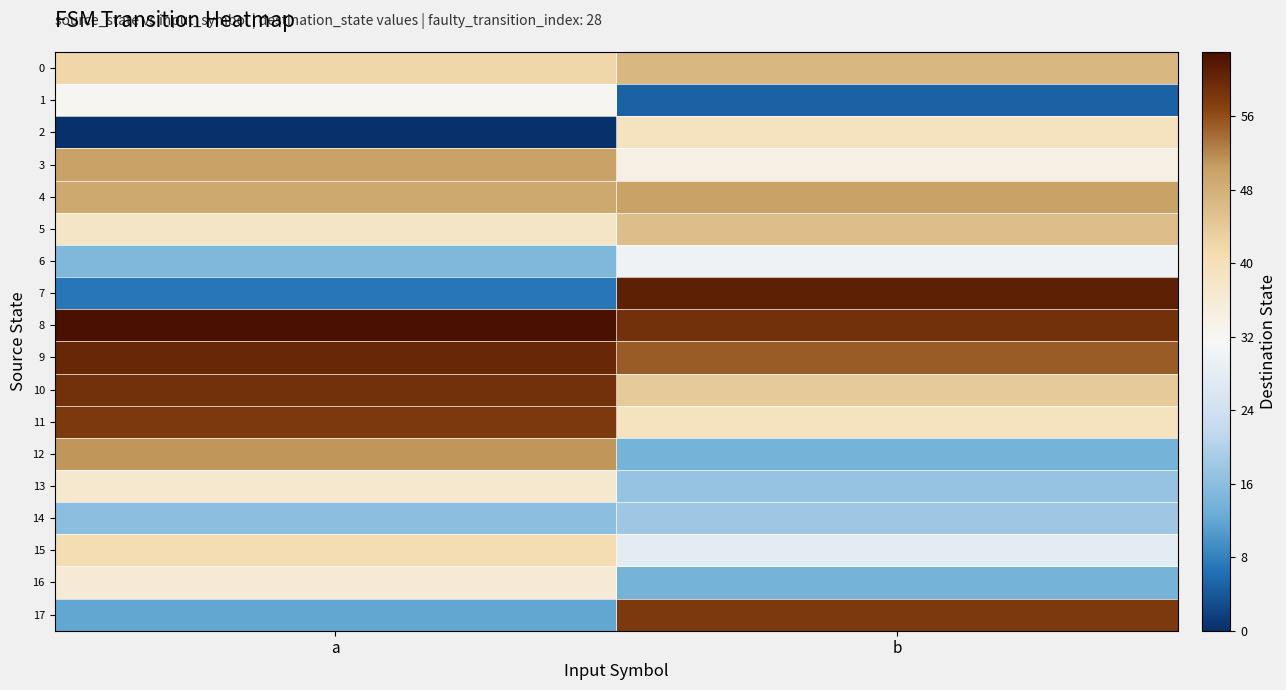

What is the spread (max minus min) of values at b?

56